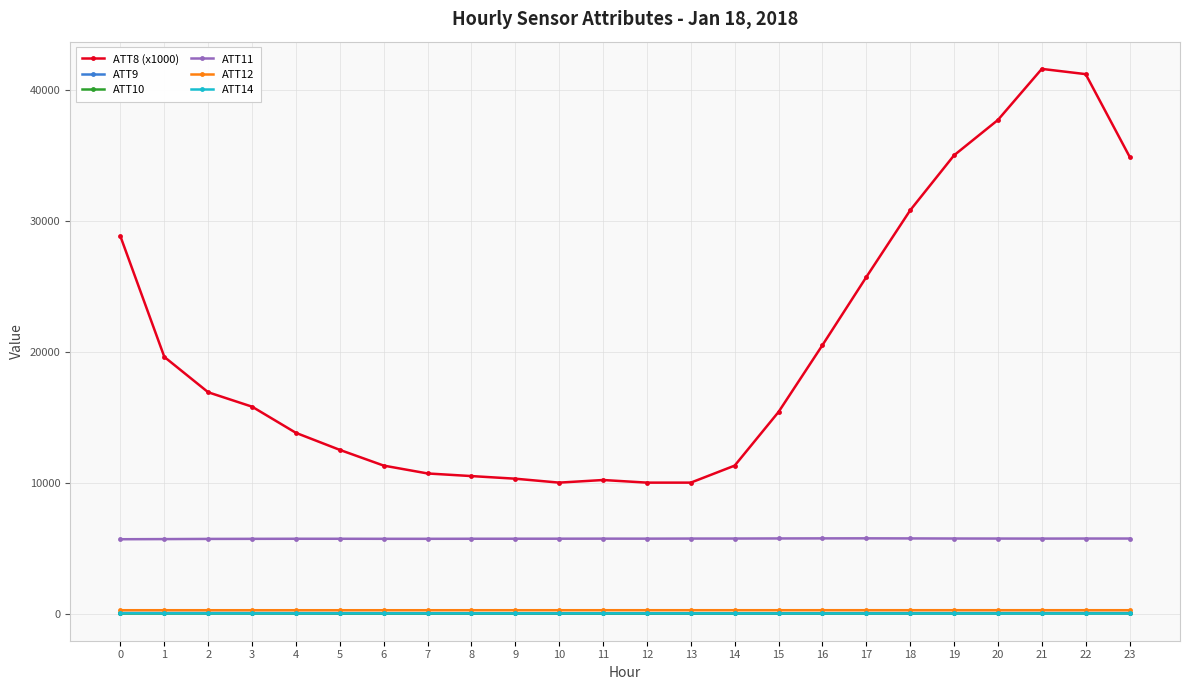

What are all the series names shown in the legend?

ATT8 (x1000), ATT9, ATT10, ATT11, ATT12, ATT14